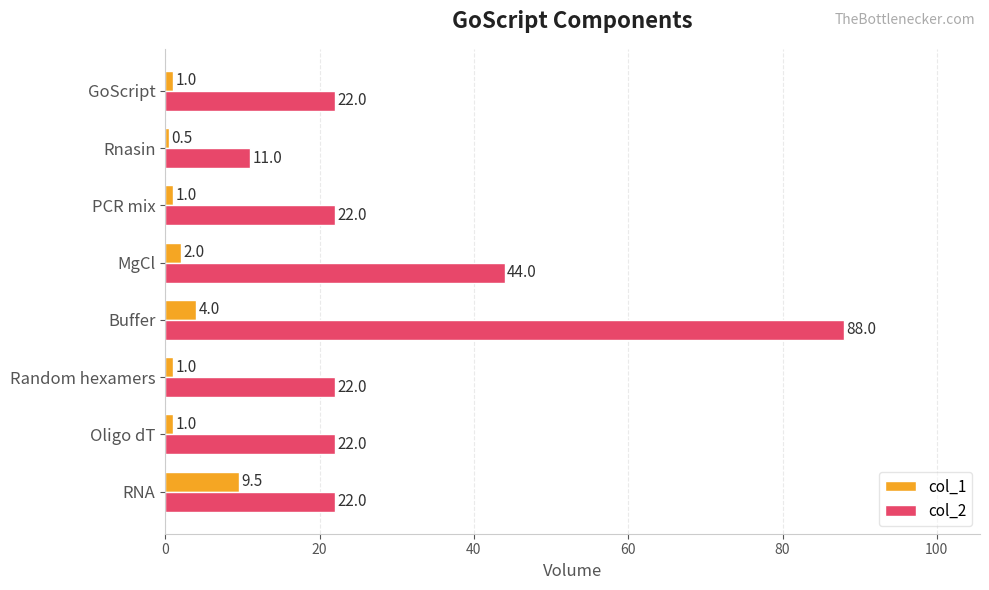

Which series has the widest spread of values?

col_2